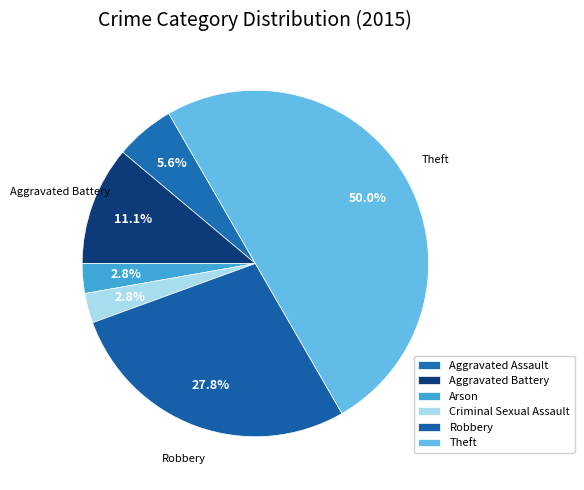

Count the number of slices in the pie.

6